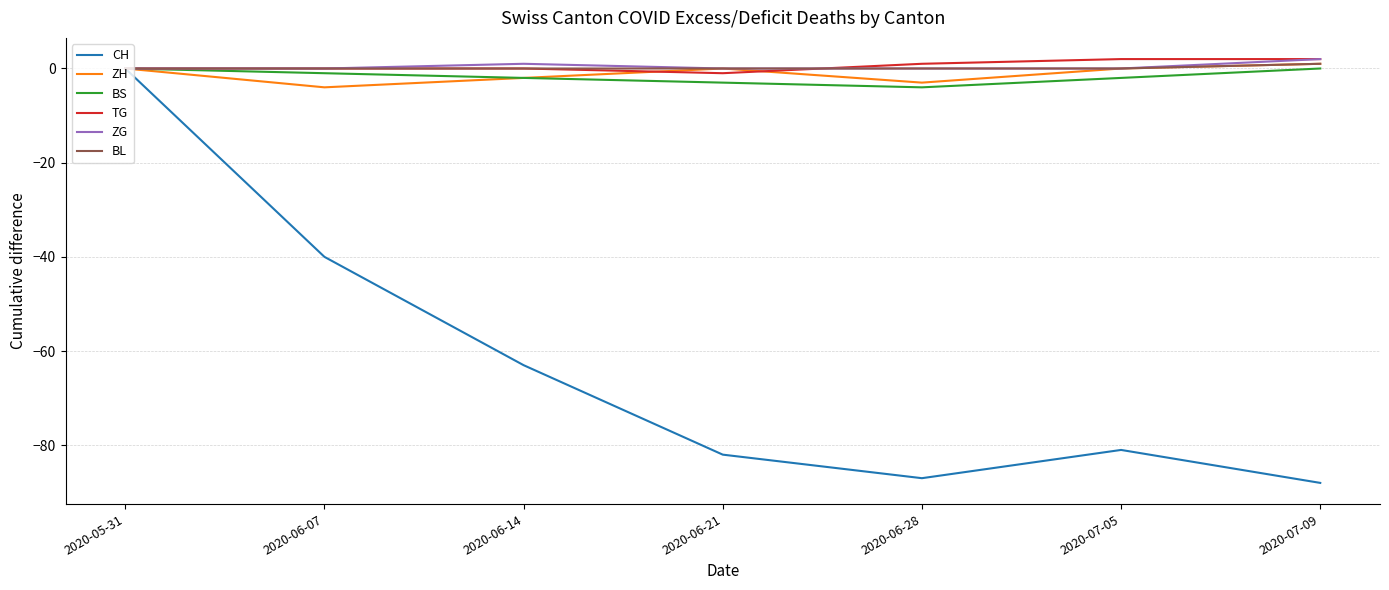

True or false: ZG has a value of 0 at 2020-06-21.

True